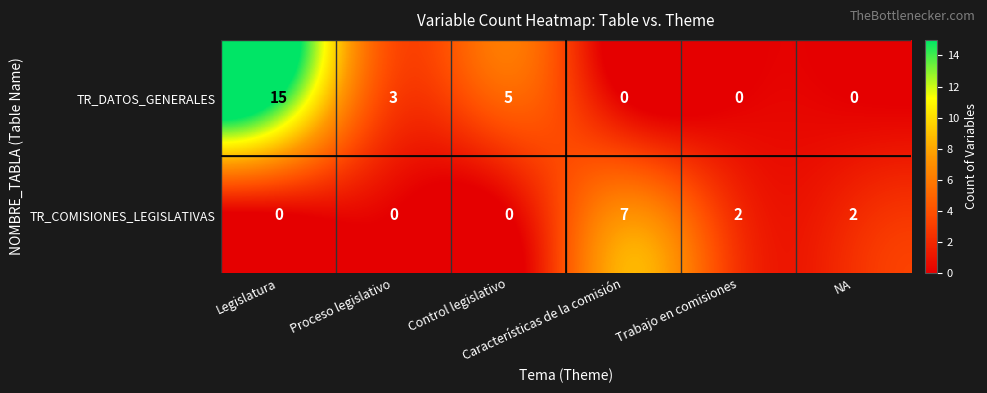

What is the difference between the maximum and minimum values in the TR_COMISIONES_LEGISLATIVAS series?

7